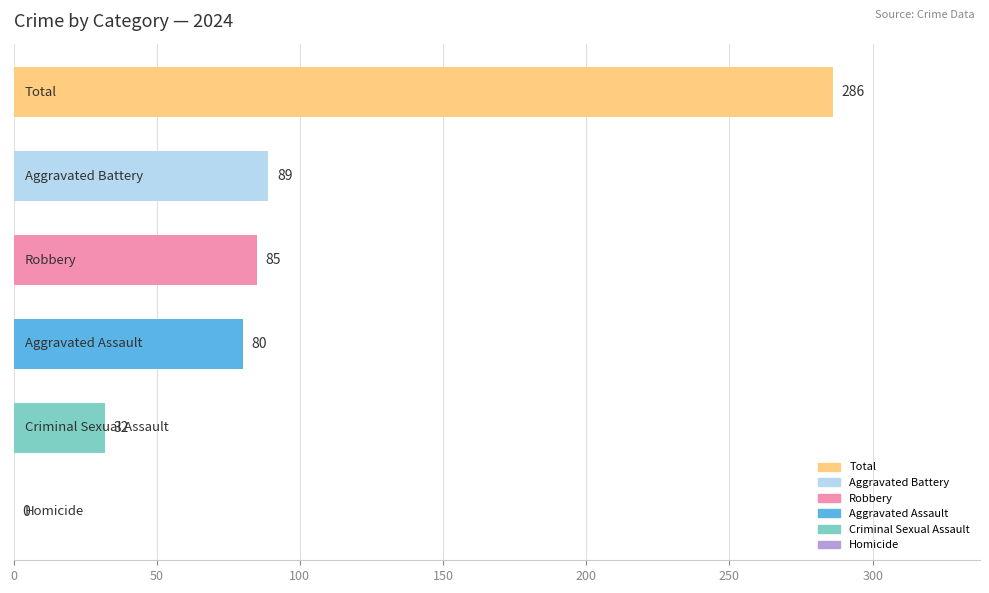

What is the greatest value displayed?

286